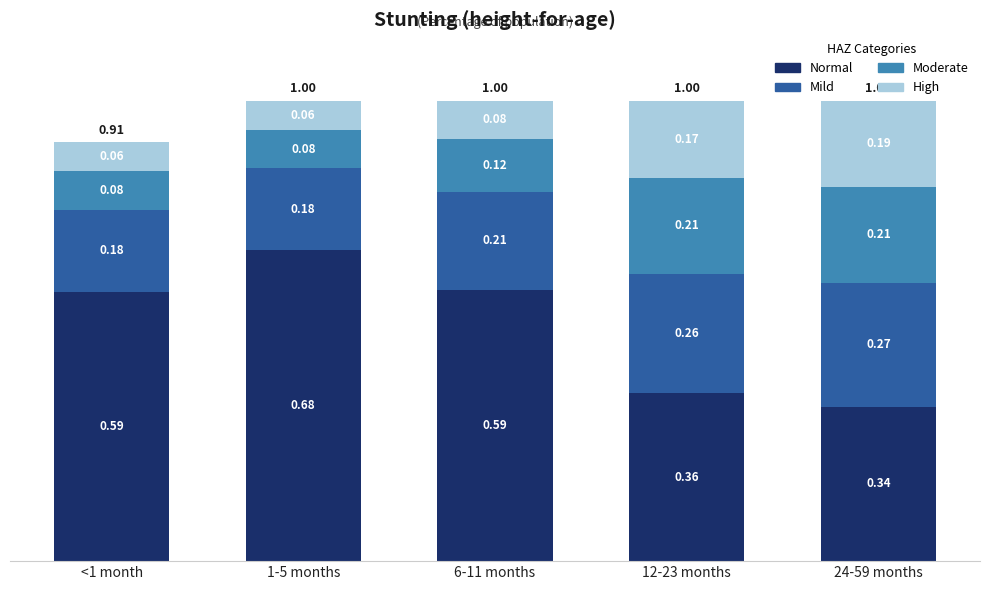

What is the total value across all series at 12-23 months?

1.0